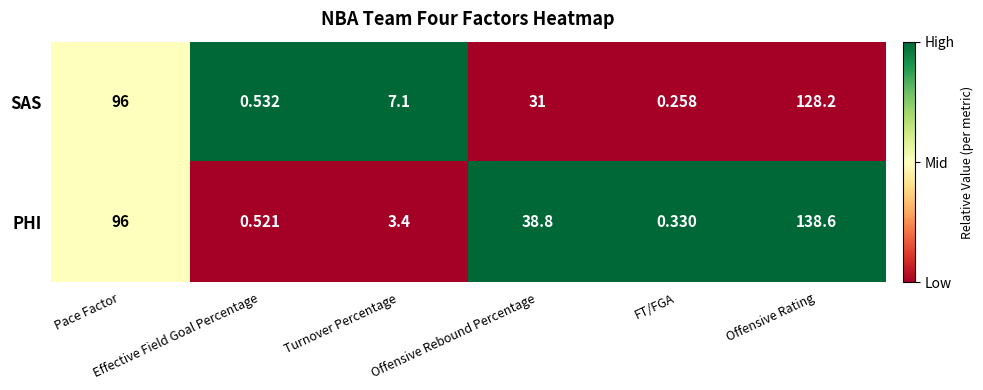

List the series in order of their overall mean, lowest first.

SAS, PHI